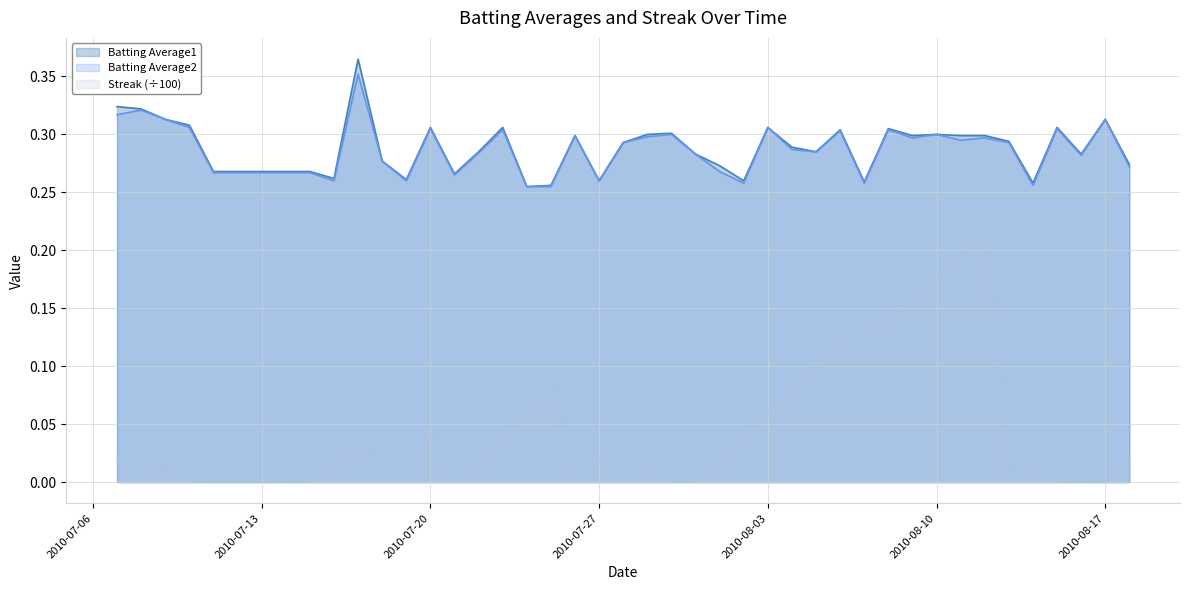

How many positive values does the Streak series have?

26